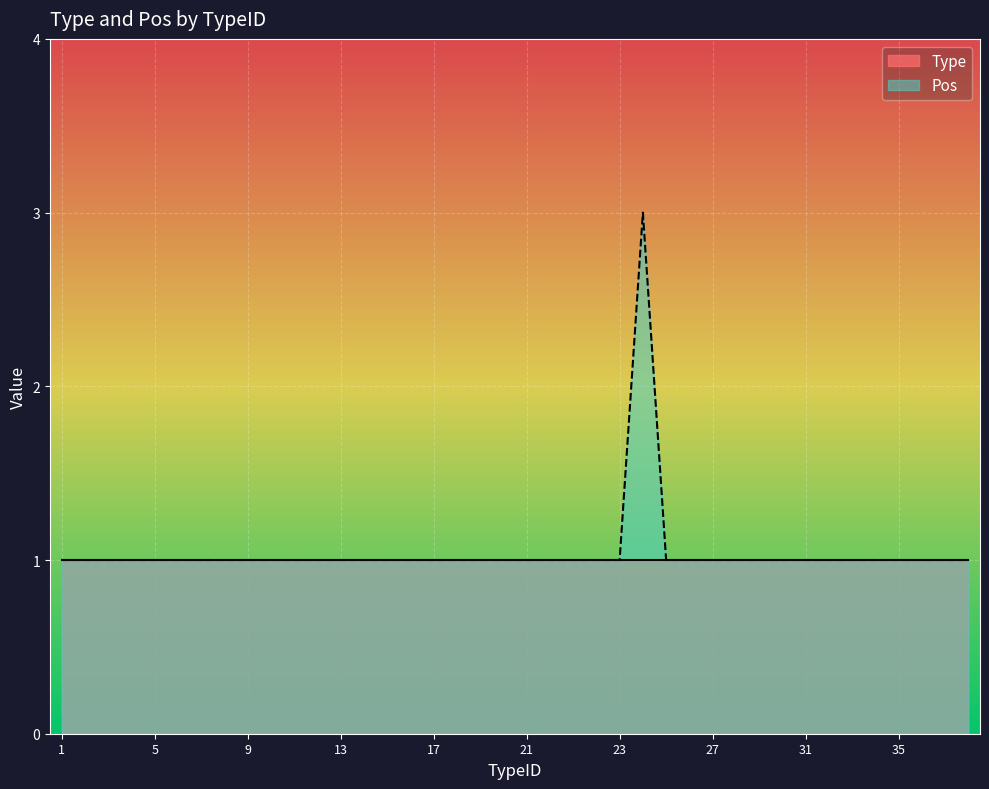

How many lines are shown in the chart?

2